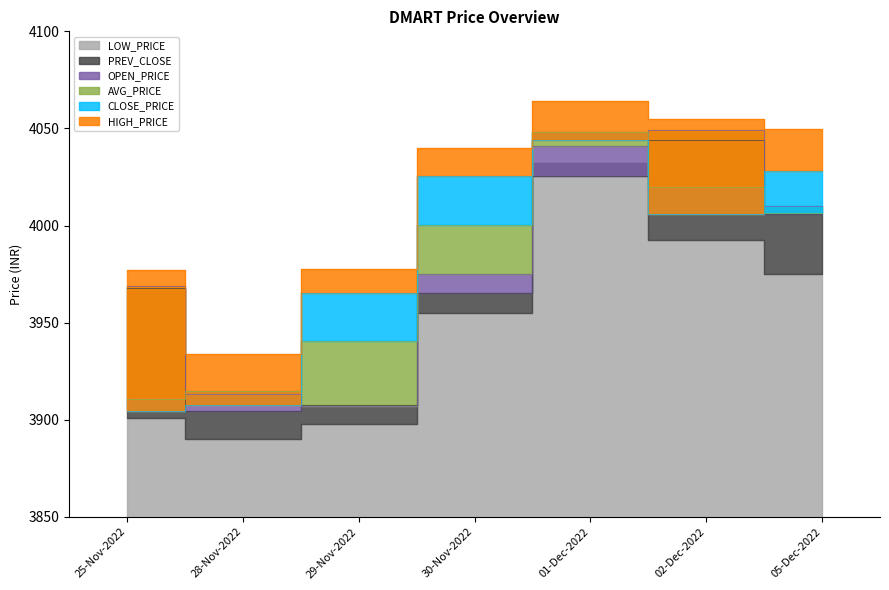

What is the difference between the maximum and second lowest values in the PREV_CLOSE series?

136.5